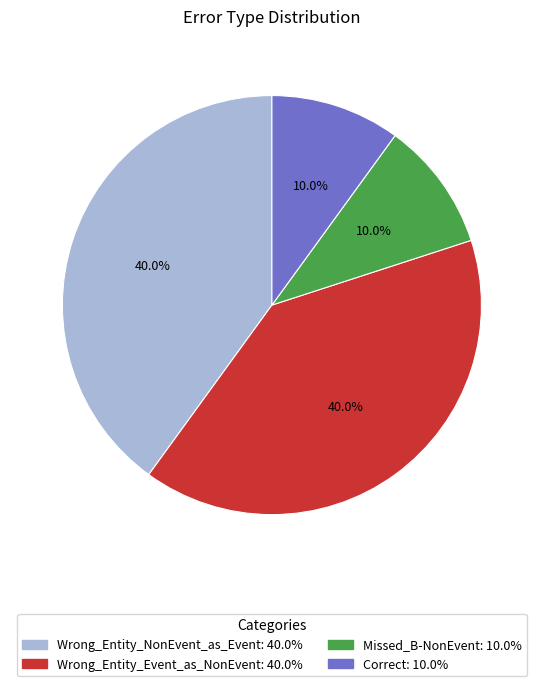

To the nearest percent, what is the average slice percentage?

25%